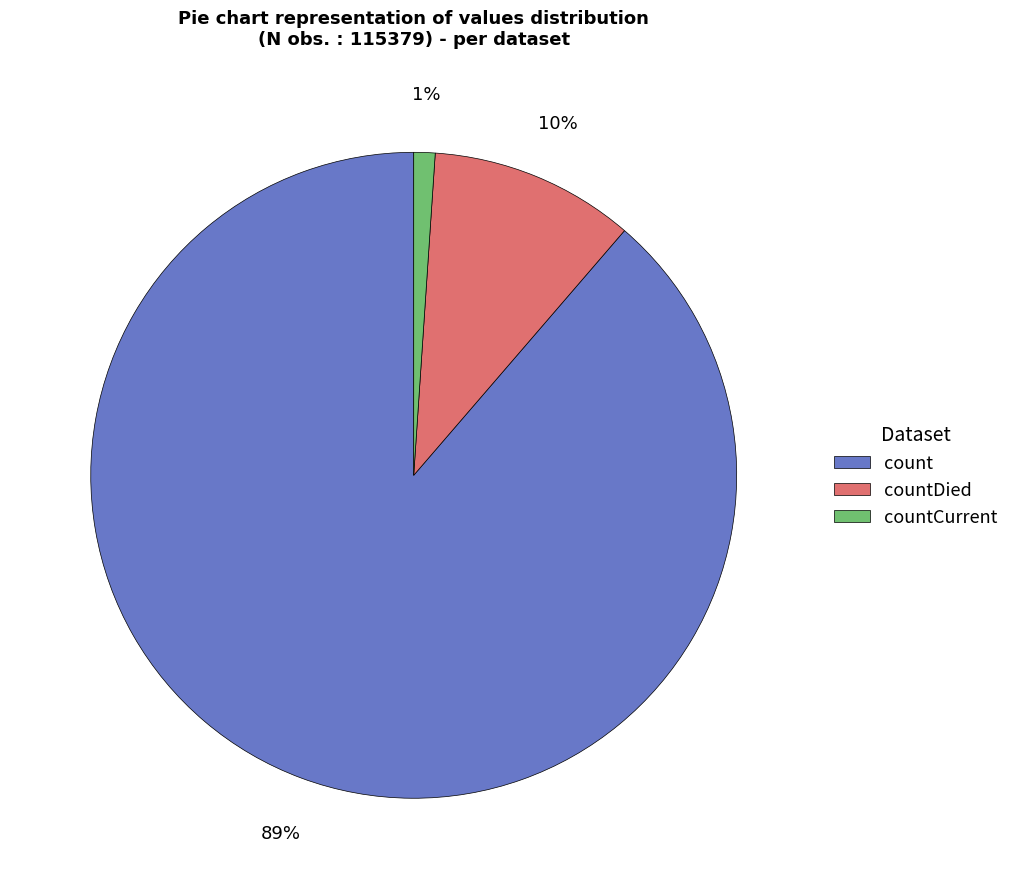

How many segments does this pie chart have?

3